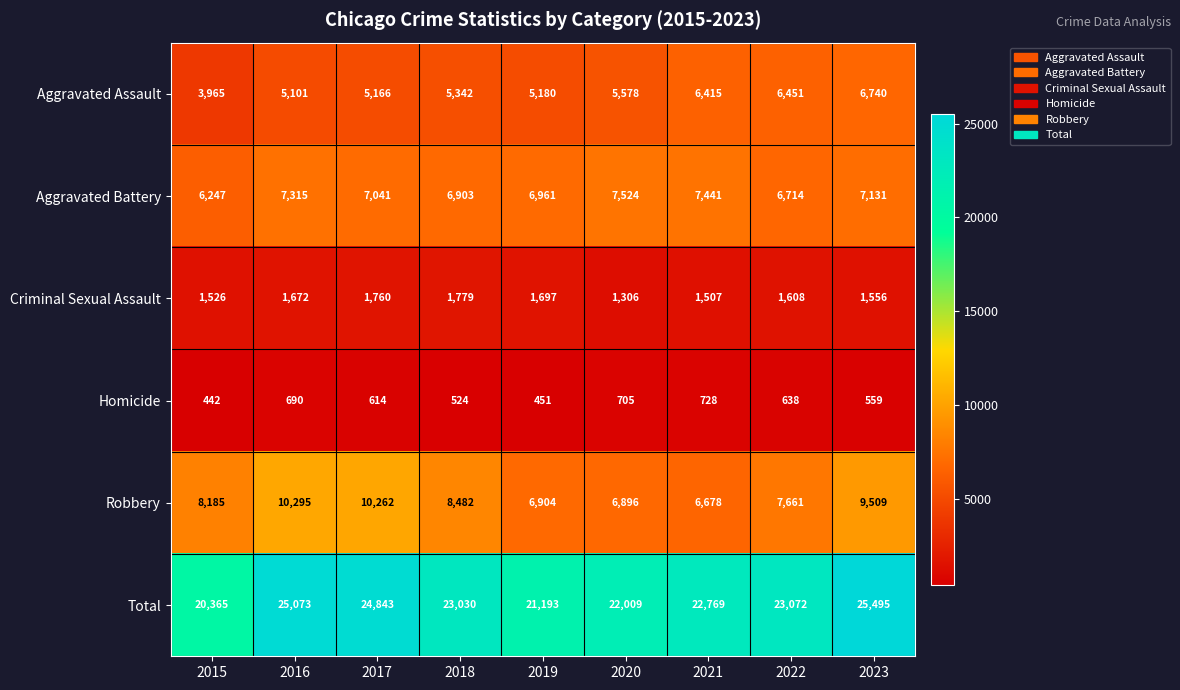

How many distinct data groups are displayed?

6